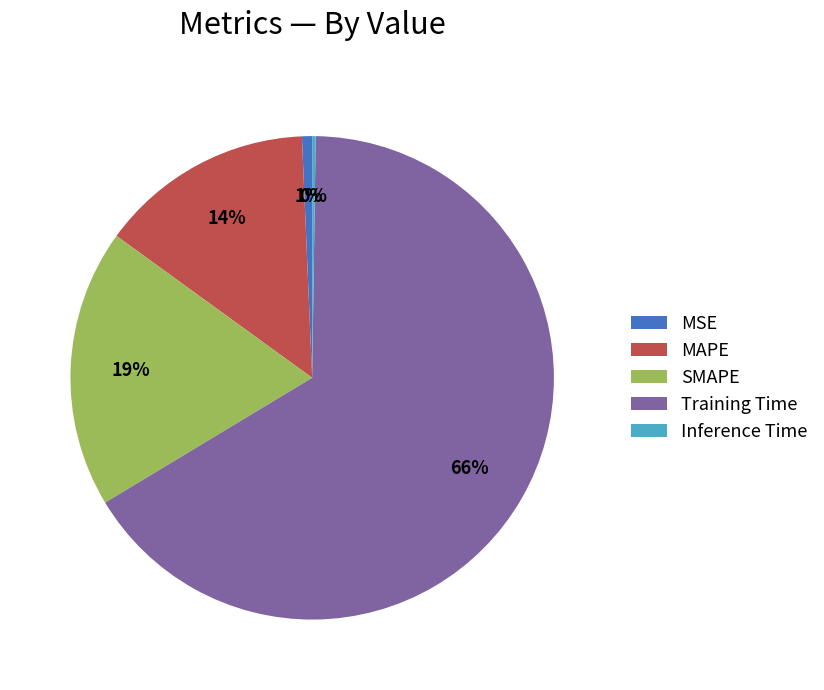

Which category has the biggest portion of the pie?

Training Time